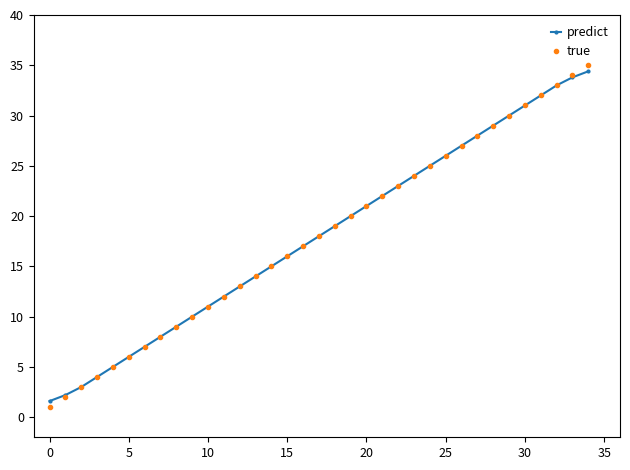

How many lines are shown in the chart?

2